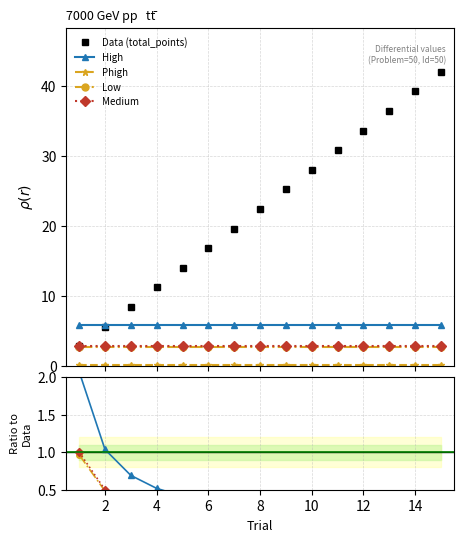

True or false: Medium and Low intersect in this chart.

False